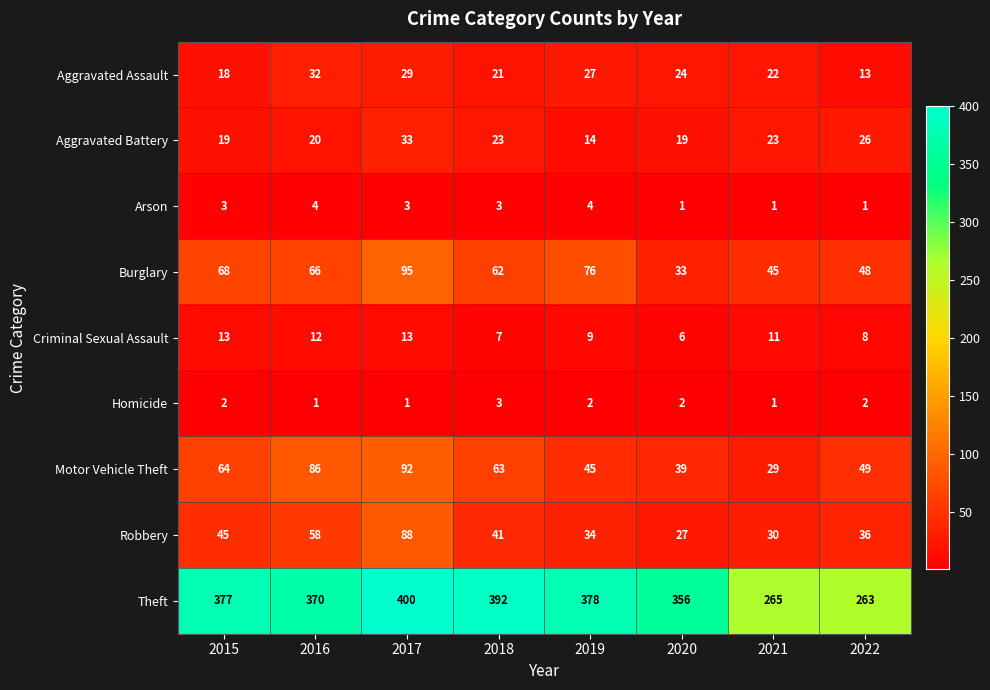

Read the Aggravated Battery value at 2020, to the nearest 10.

20